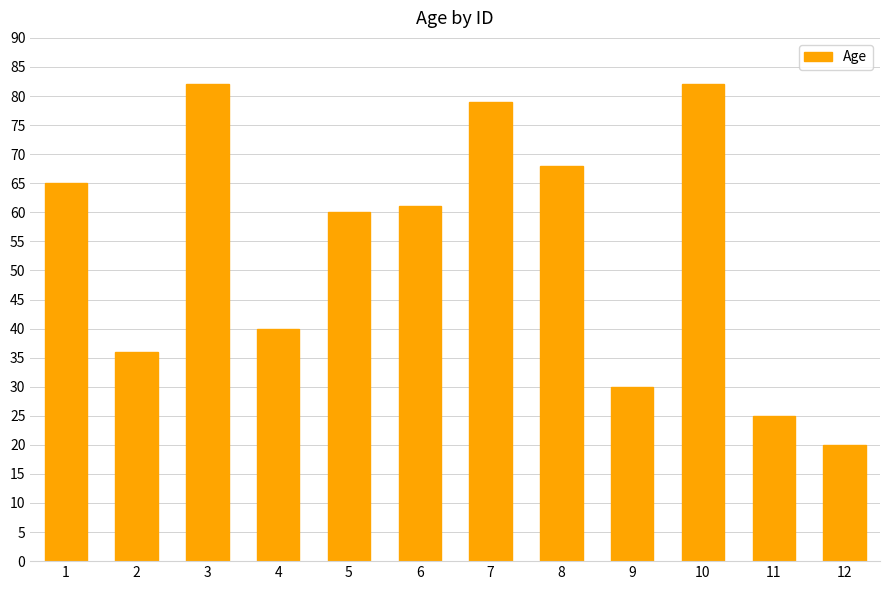

Reading left to right, transcribe all the data shown in this chart.

65	36	82	40	60	61	79	68	30	82	25	20